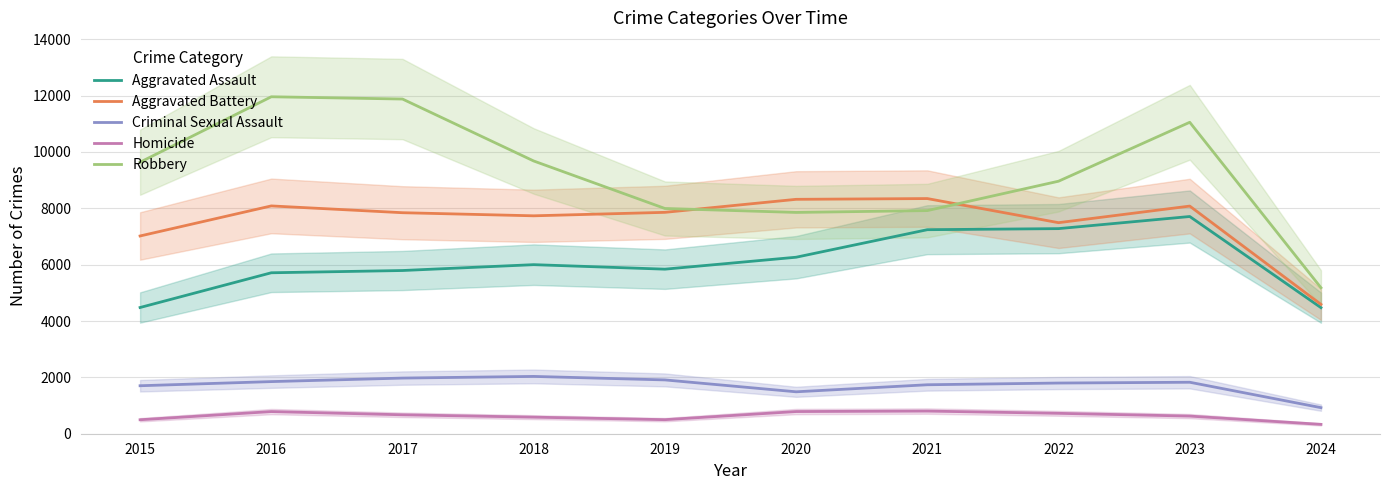

How many interior local valleys does the Homicide series have?

1